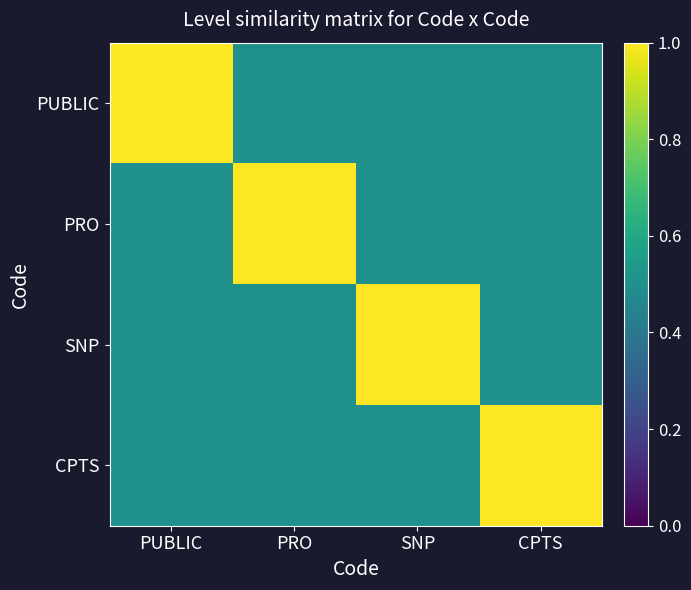

List the series in order of their peak value, lowest first.

PUBLIC, PRO, SNP, CPTS